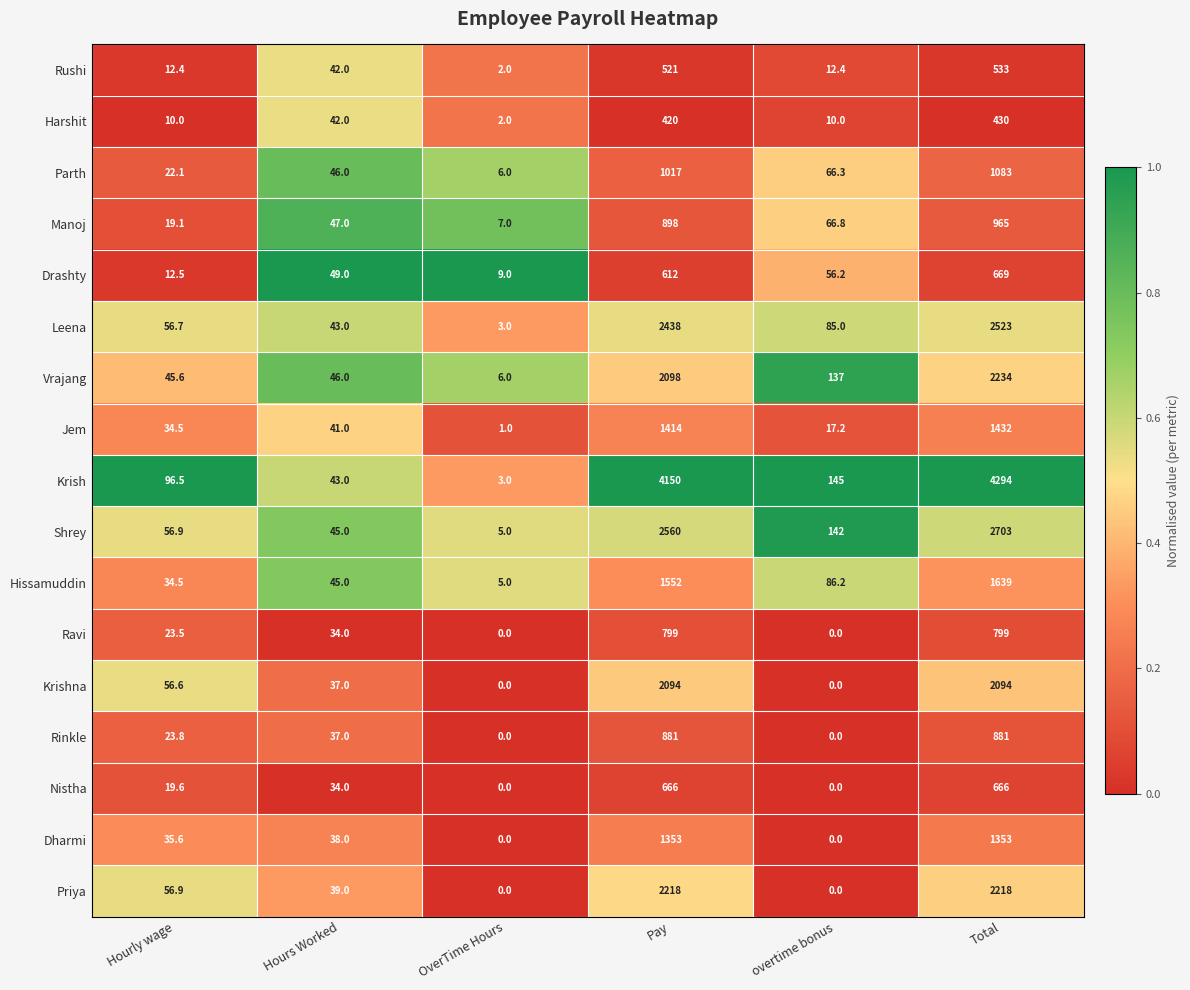

What is the greatest value displayed?

4294.0